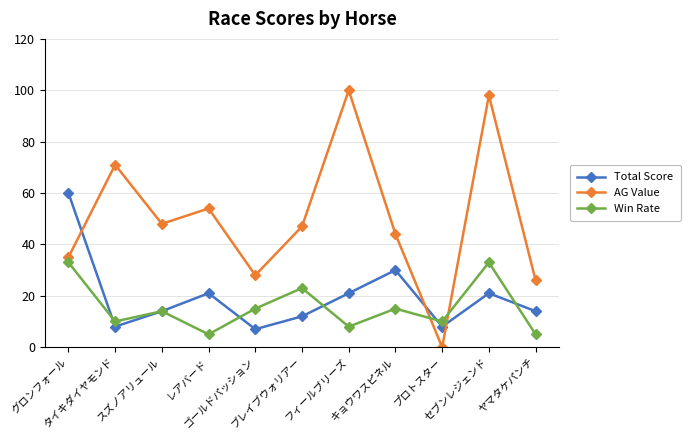

Reading left to right, transcribe all the data shown in this chart.

Total Score: 60	8	14	21	7	12	21	30	8	21	14
AG Value: 35	71	48	54	28	47	100	44	0	98	26
Win Rate: 33	10	14	5	15	23	8	15	10	33	5